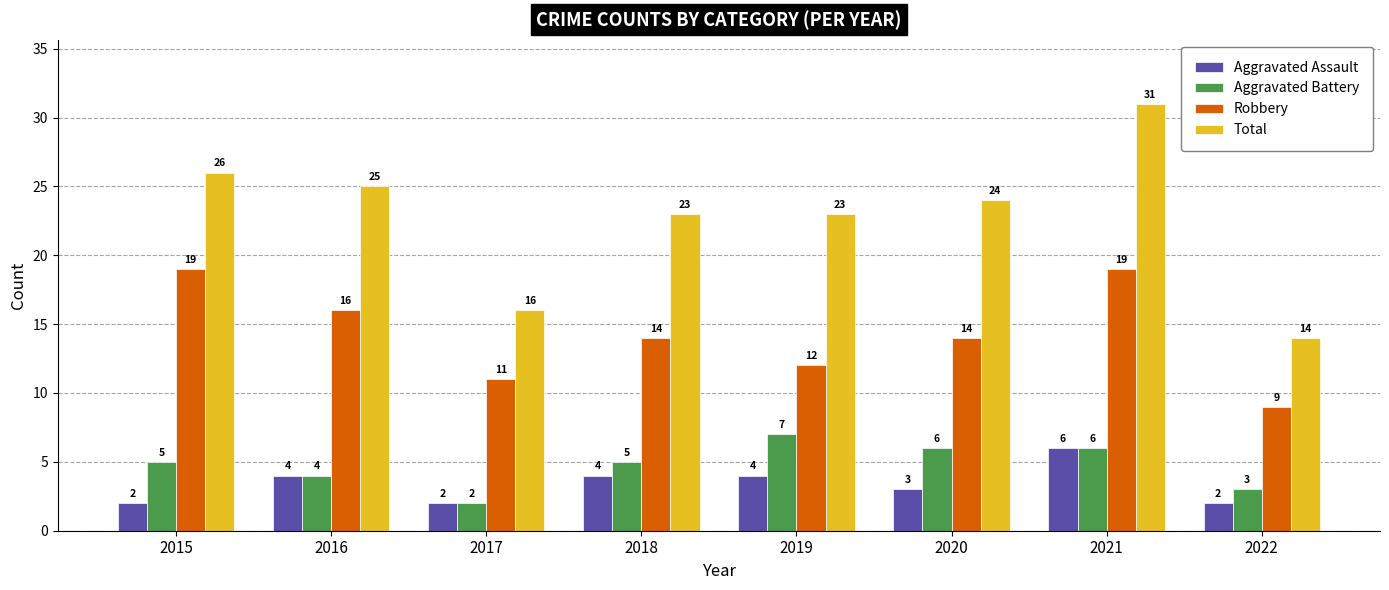

How many bars are there in total?

32